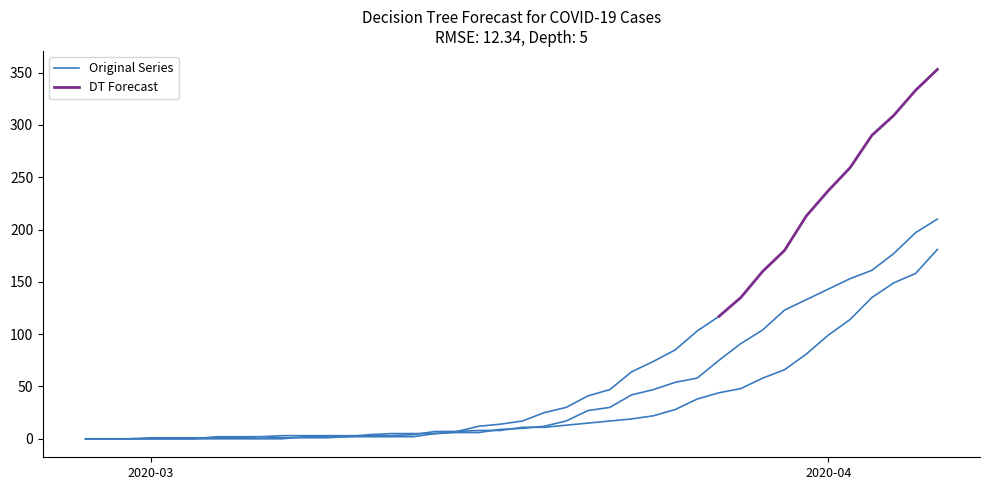

How many intersections are there between Series 1 and Series 0?

4